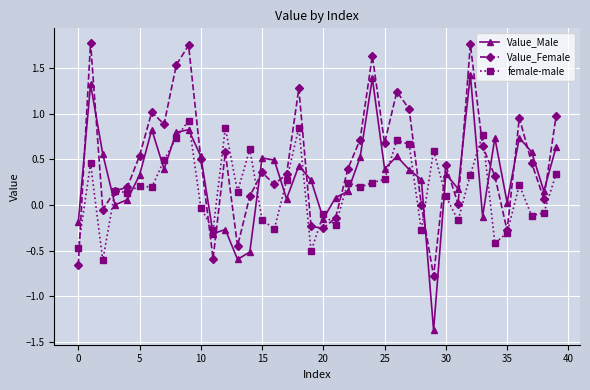

List the series in order of their peak value, lowest first.

female-male, Value_Male, Value_Female